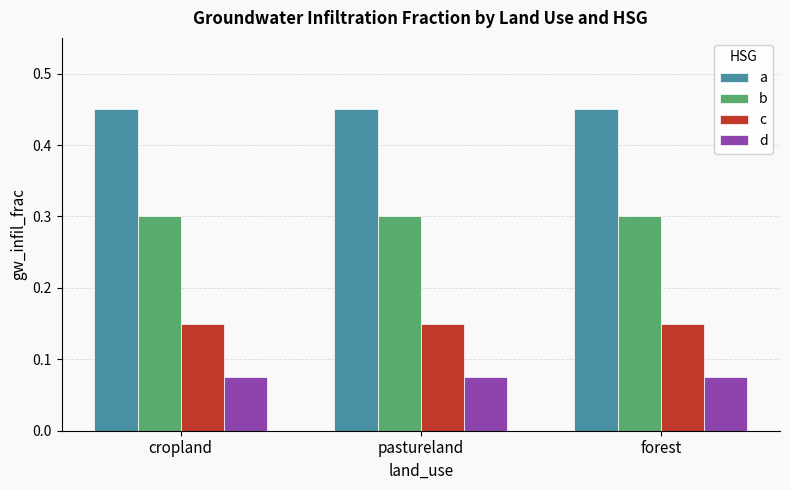

The b series shows 0.3 at forest. True or false?

True